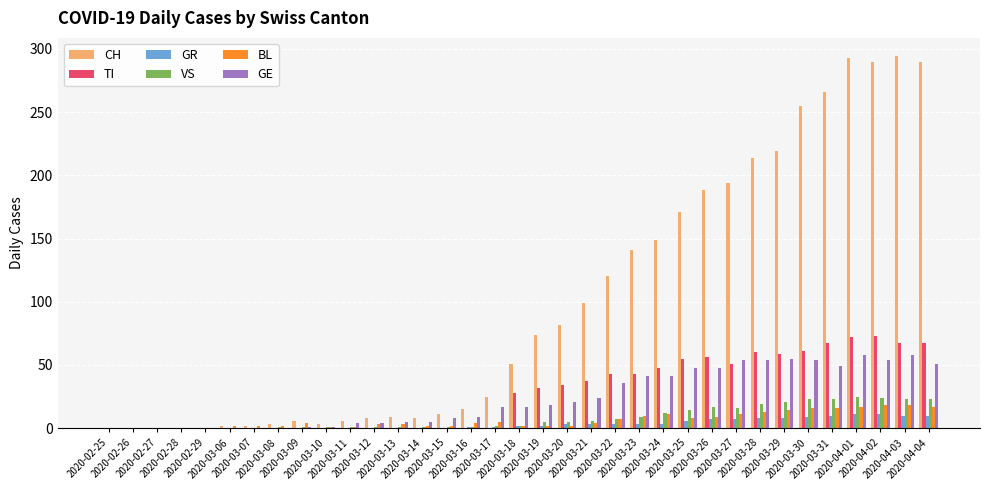

How many series are shown in this chart?

6